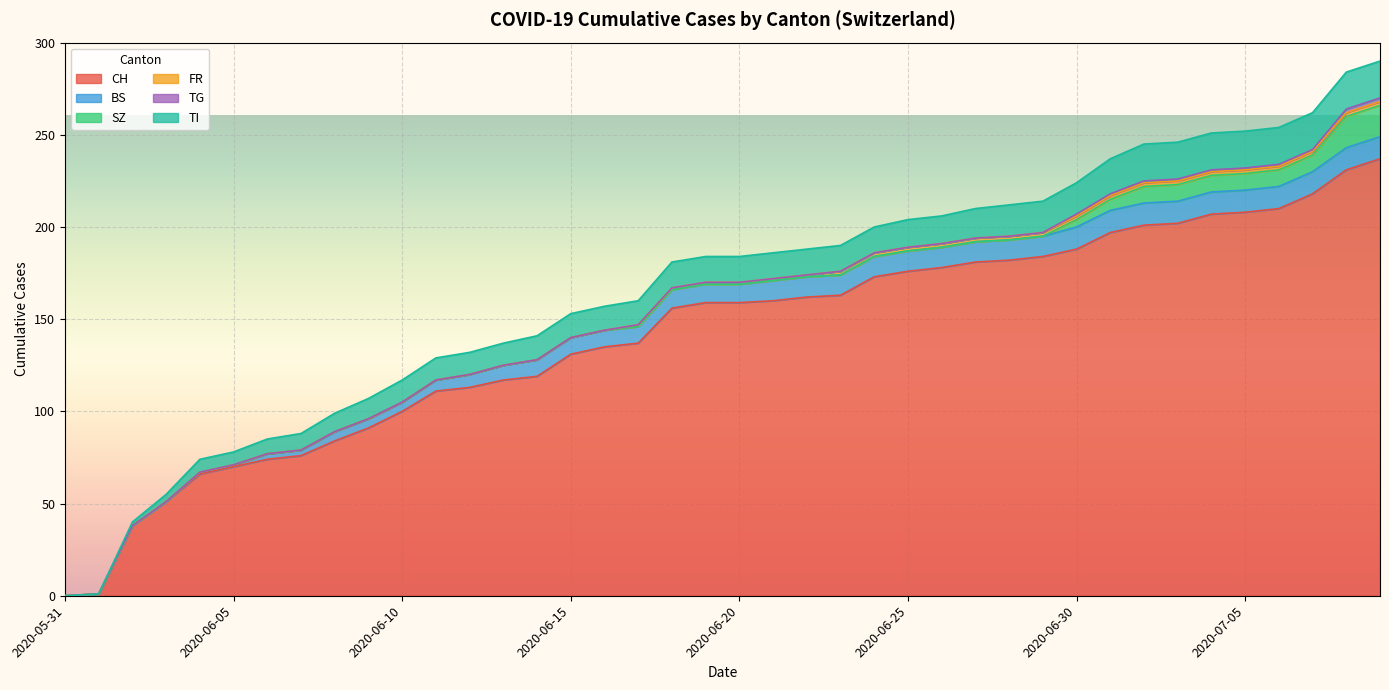

Which series has the largest total across all categories?

CH